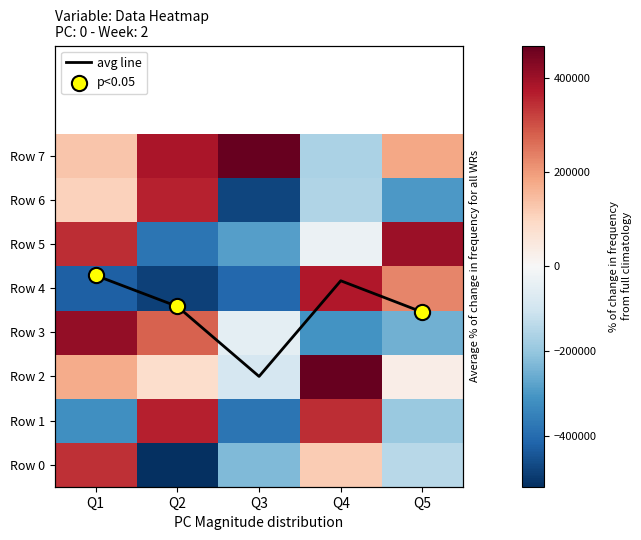

Read the Row 3 value at Q4.

-309402.3